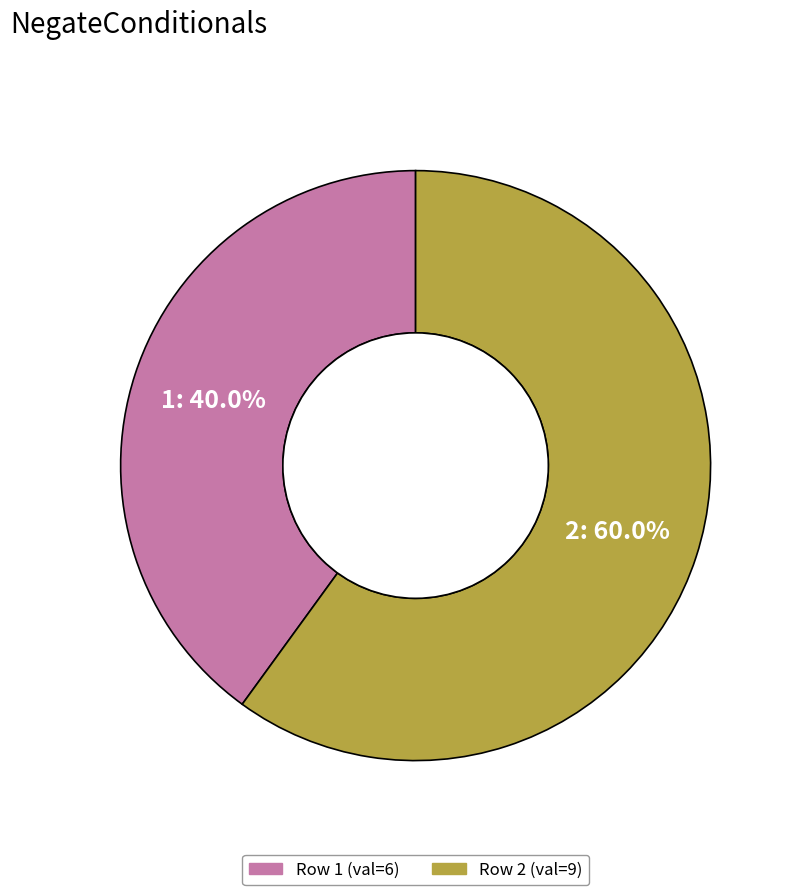

Between Row 1 (val=6) and Row 2 (val=9), which is larger?

Row 2 (val=9)